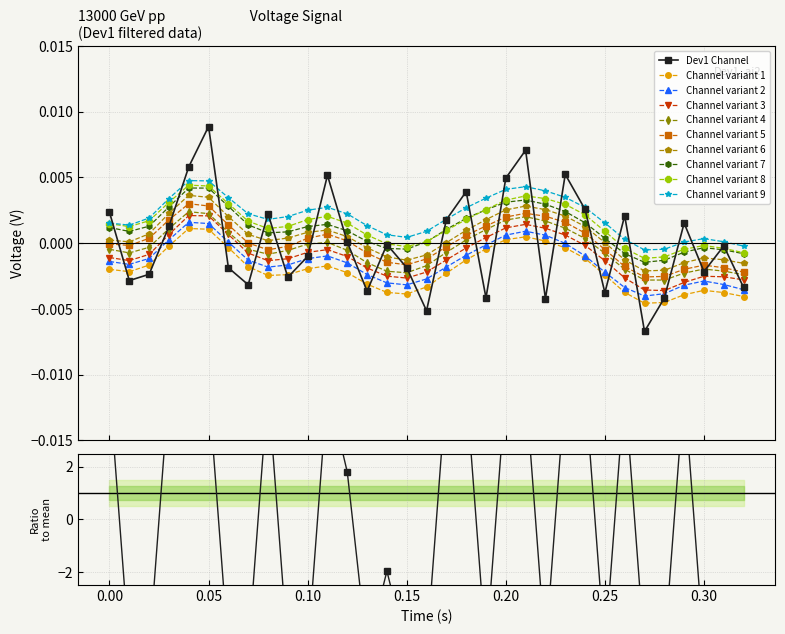

How many interior local peaks (higher than both neighbors) does the data have?

10